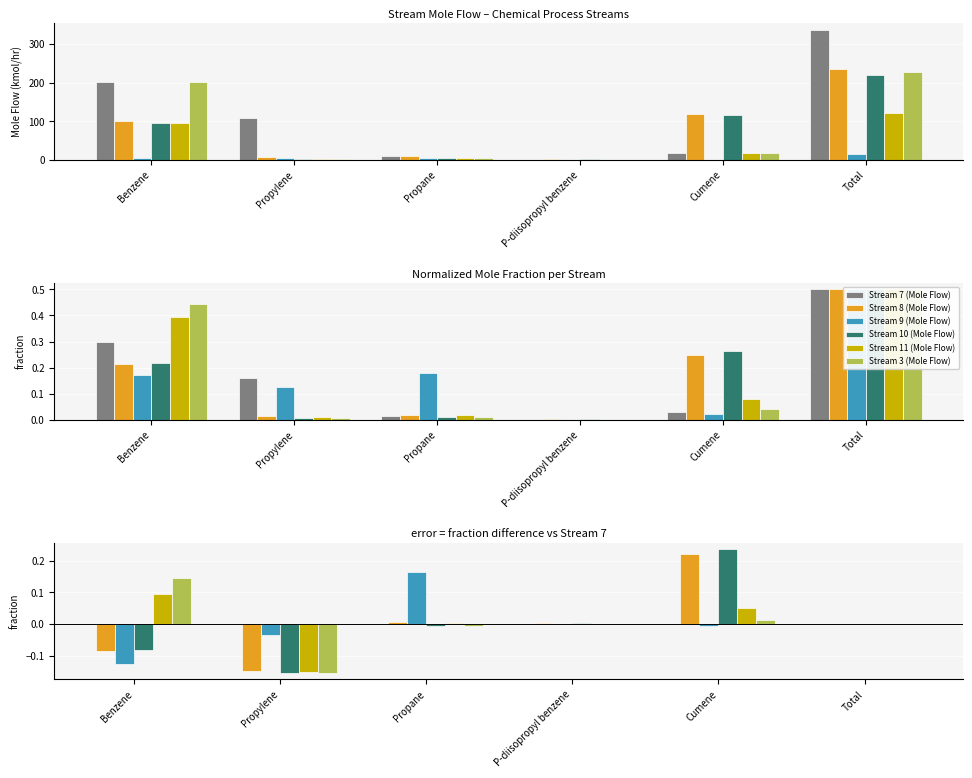

What is the value of the Stream 11 (Mole Flow) bar at the 2nd from the left?

-0.1